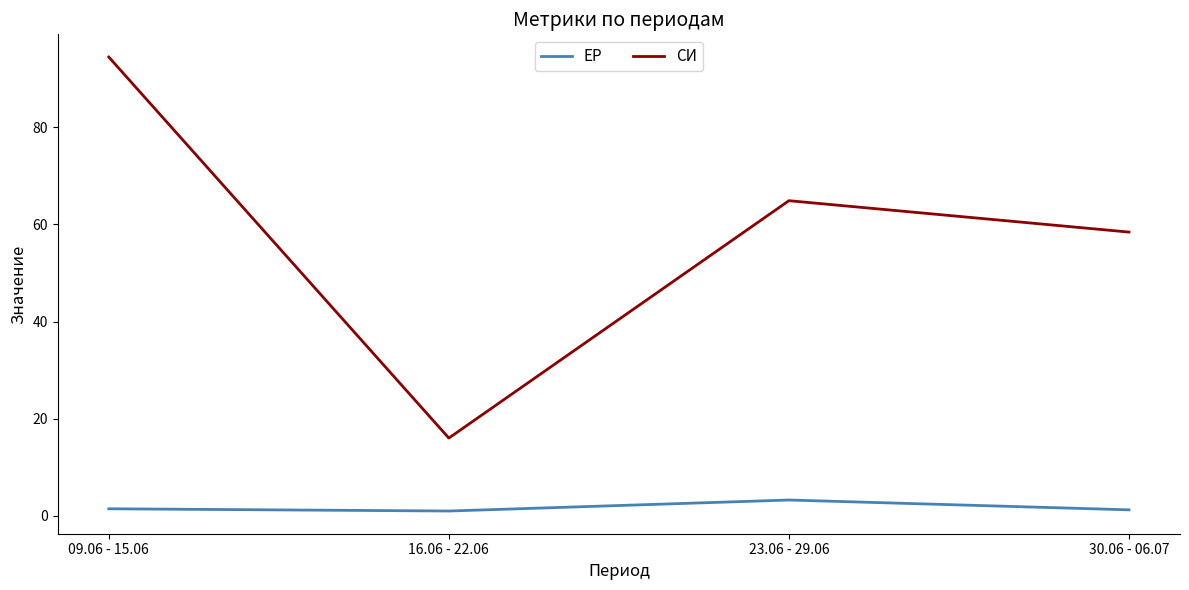

What is the average value of the ЕР series?

1.7